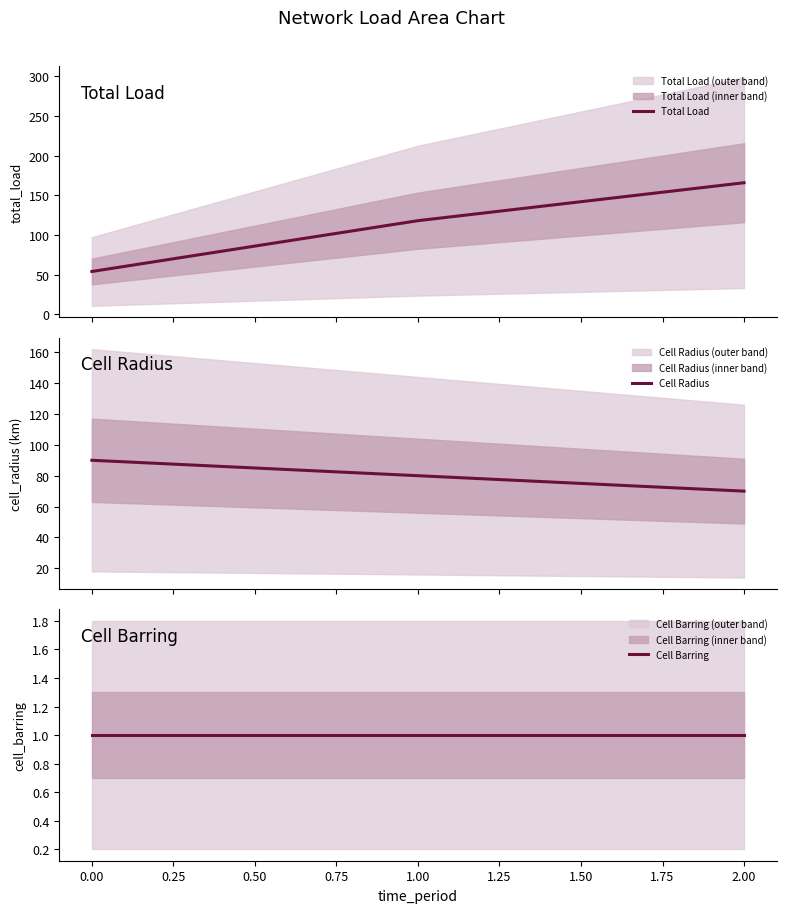

What is the highest value of the Total Load series?

165.9